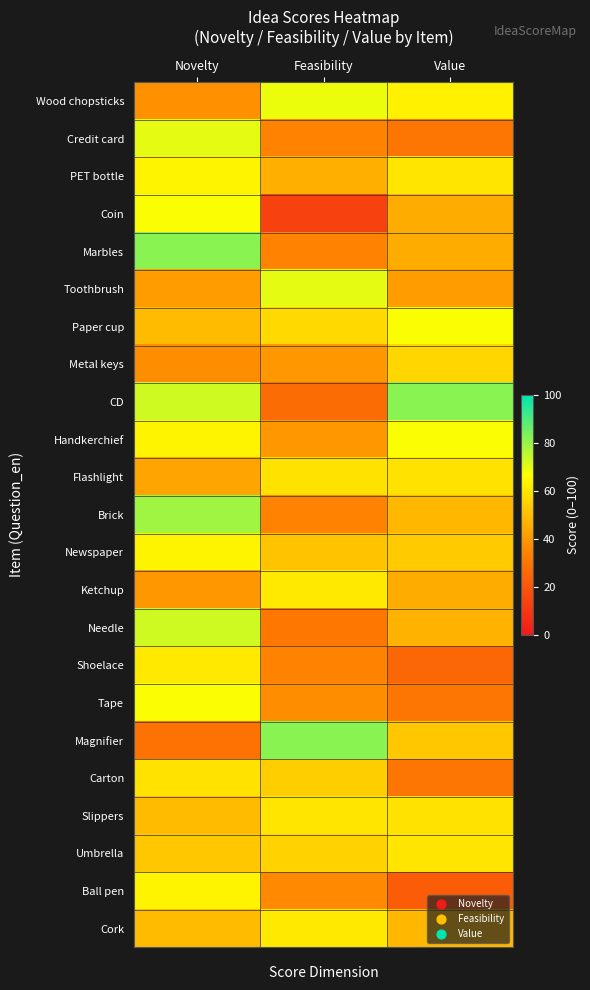

Which category has the lowest value across all series?

Feasibility